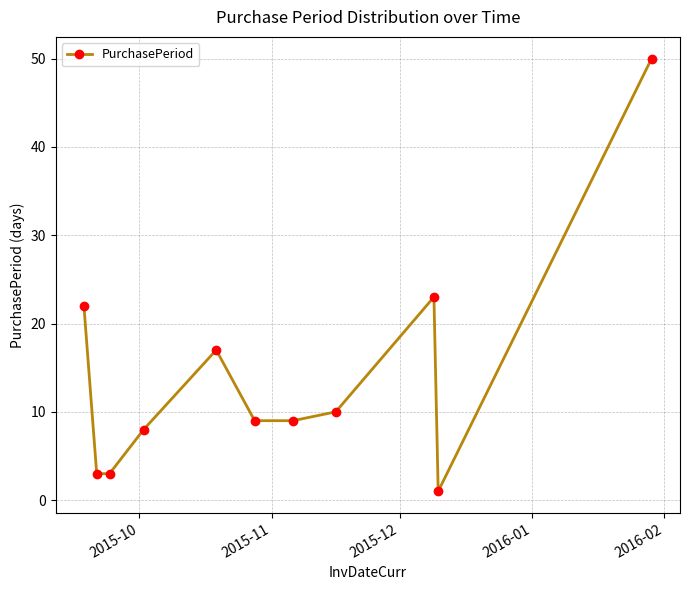

How many data points does each series have?

11